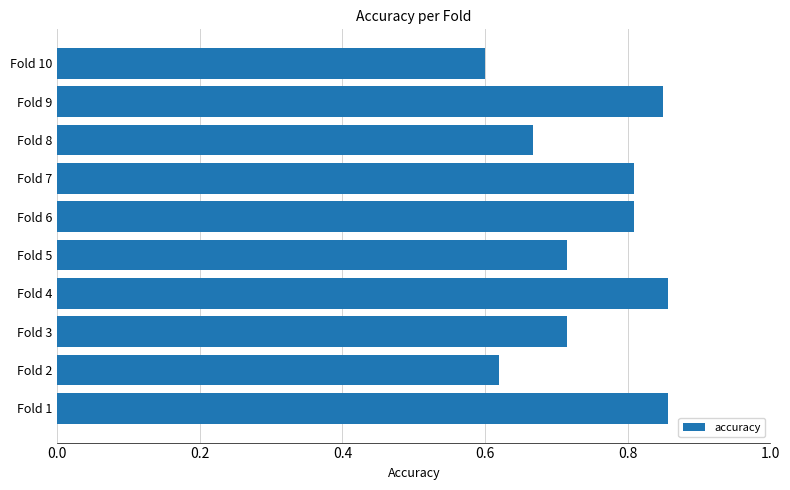

At which category does the chart reach its minimum across all series?

Fold 10